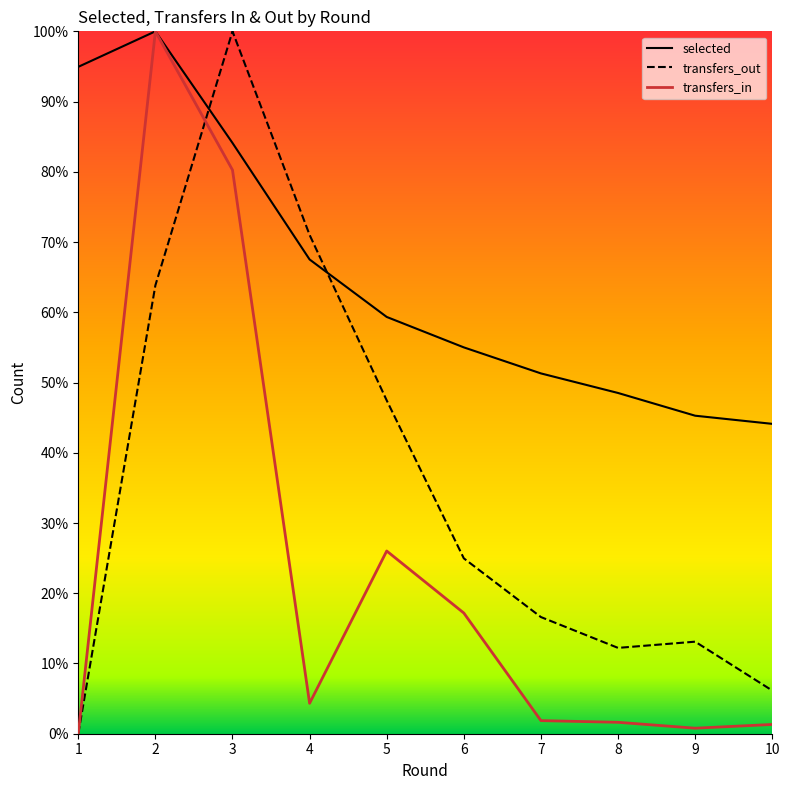

Reading left to right, transcribe all the data shown in this chart.

selected: 1=94.9	2=100.0	3=84.1	4=67.5	5=59.3	6=55.0	7=51.3	8=48.5	9=45.3	10=44.1
transfers_in: 1=0.0	2=100.0	3=80.3	4=4.3	5=26.0	6=17.2	7=1.9	8=1.6	9=0.8	10=1.3
transfers_out: 1=0.0	2=63.8	3=100.0	4=71.0	5=47.5	6=25.0	7=16.6	8=12.2	9=13.1	10=6.1